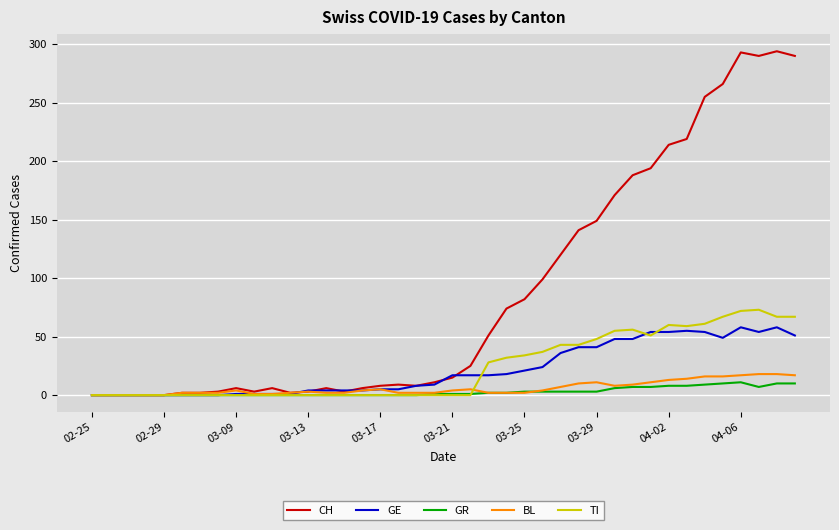

What is the greatest value displayed?

294